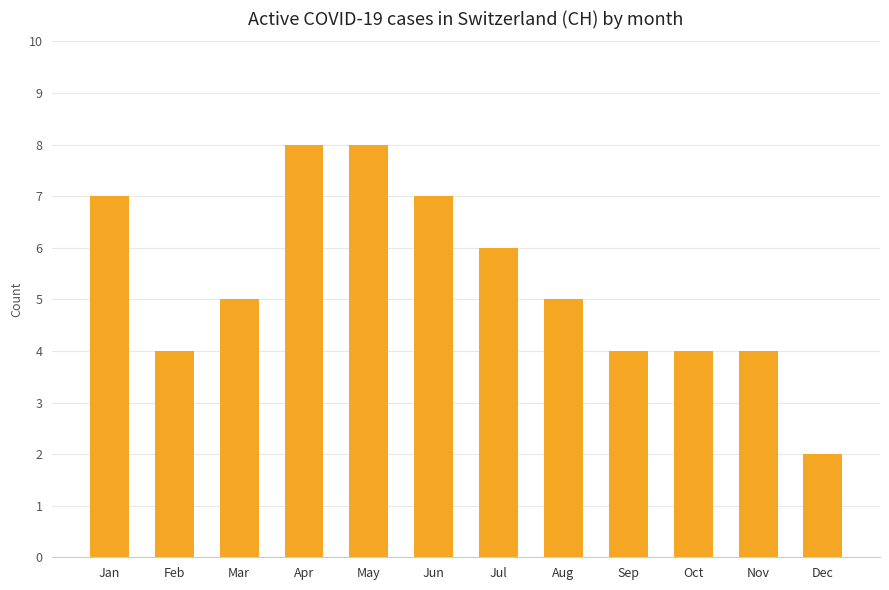

What is the difference between the second highest and second lowest values?

4